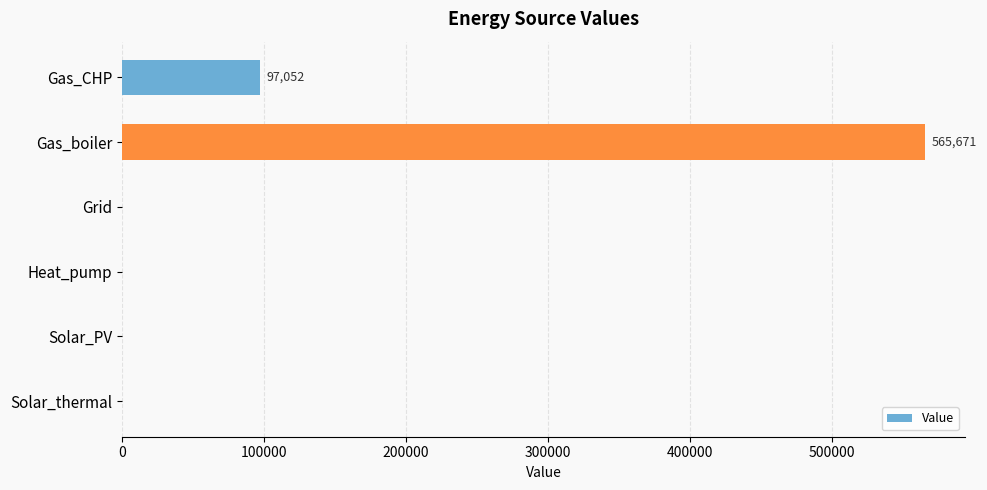

What is the greatest value displayed?

565671.3